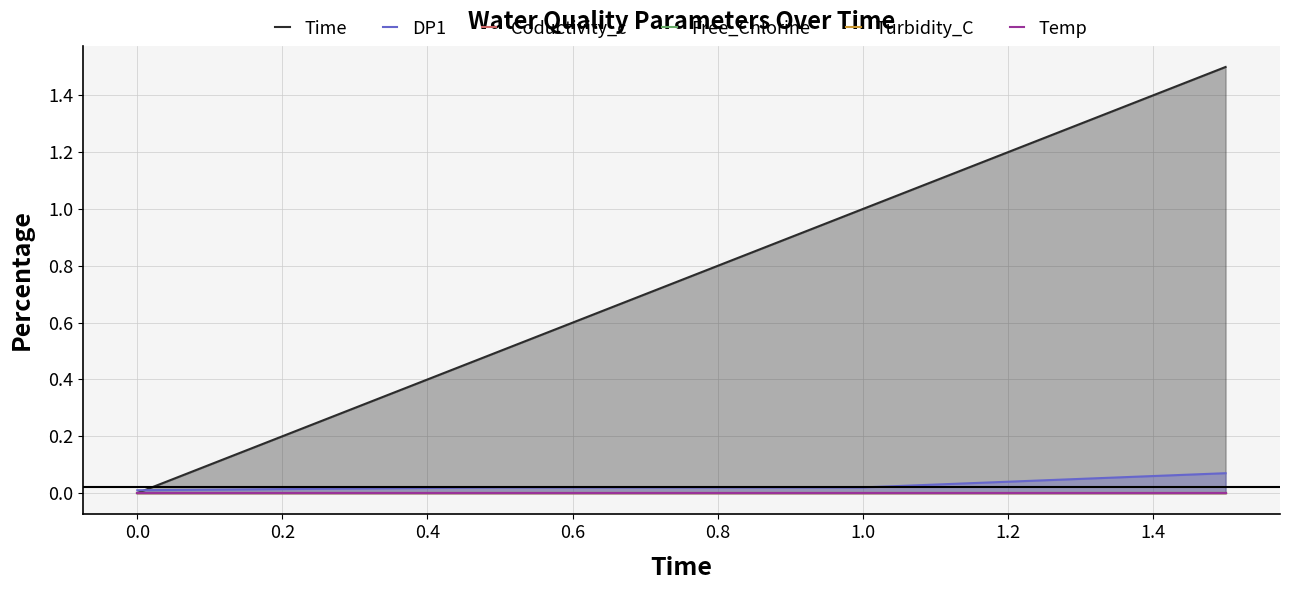

True or false: Free_Chlorine and Turbidity_C intersect in this chart.

False